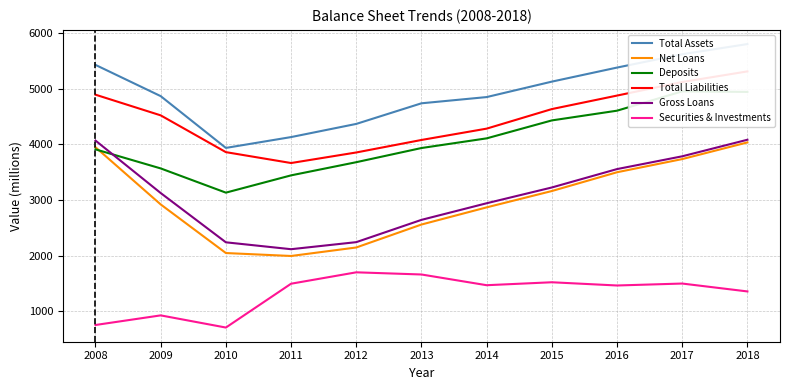

Rank the series at 2014 from lowest to highest value.

Securities & Investments, Net Loans, Gross Loans, Deposits, Total Liabilities, Total Assets